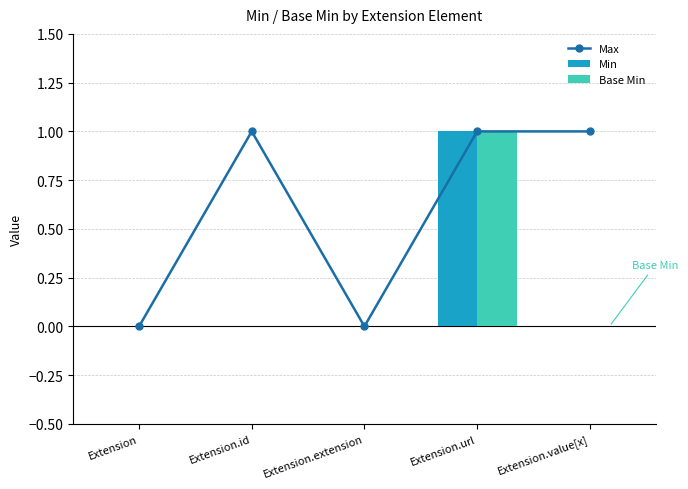

Where is Base Min nearest to the value 0?

Extension